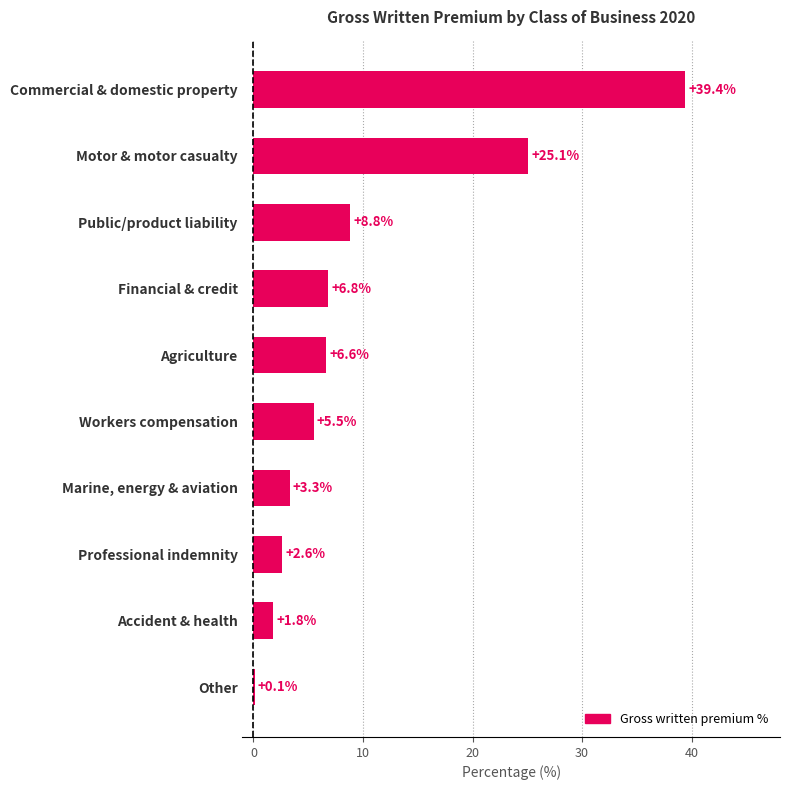

True or false: the data shows 39.4 at Commercial & domestic property.

True